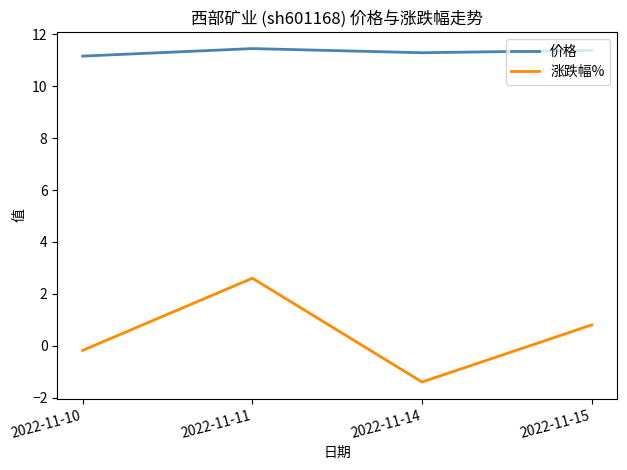

Count the 价格 values in the range 11 to 12.

4